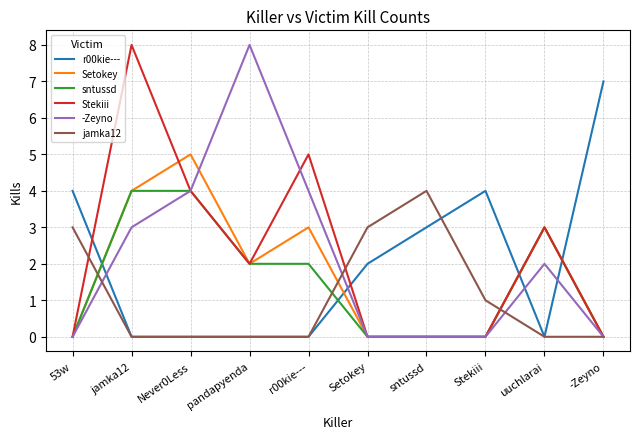

What is the spread (max minus min) of values at -Zeyno?

7